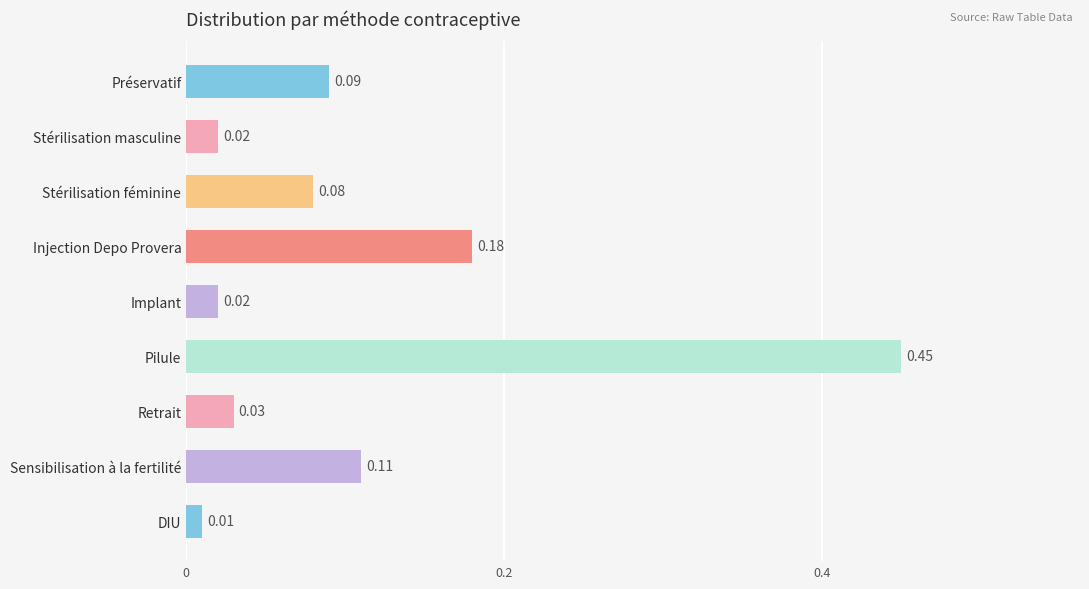

What is the label of the 4th bar from the bottom?

Pilule